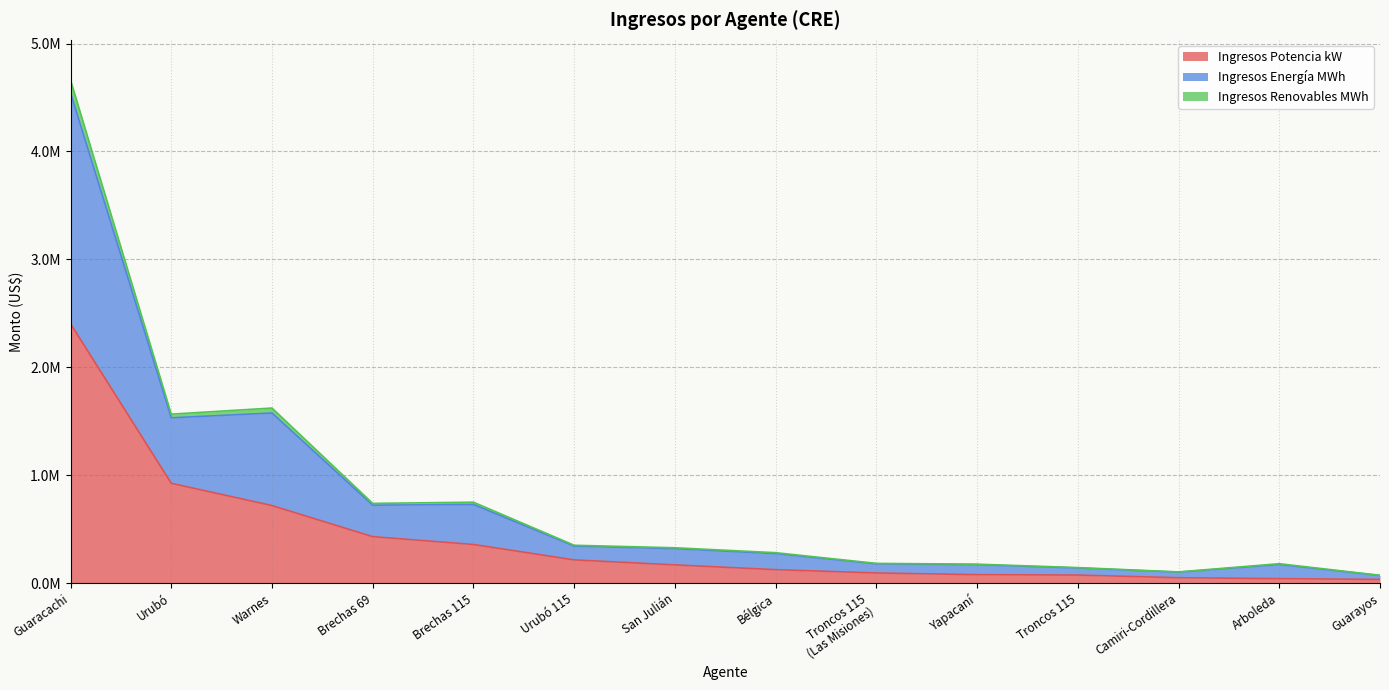

Reading left to right, extract all data points from this chart.

Ingresos Potencia kW: Guaracachi=2403421.9	Urubó=925027.1	Urubó 115=215157.5	Arboleda=41366.6	Warnes=718593.7	Brechas 69=430324.5	Brechas 115=358078.1	Troncos 115=74552.6	Troncos 115
(Las Misiones)=93914.6	Yapacaní=78362.6	Bélgica=124625.4	San Julián=168773.6	Camiri-Cordillera=50042.5	Guarayos=34319.3
Ingresos Energía MWh: Guaracachi=2139585.9	Urubó=606699.0	Urubó 115=128220.2	Arboleda=130975.3	Warnes=857557.4	Brechas 69=291627.8	Brechas 115=370960.1	Troncos 115=65475.5	Troncos 115
(Las Misiones)=84335.5	Yapacaní=92191.0	Bélgica=148945.4	San Julián=150172.8	Camiri-Cordillera=51387.7	Guarayos=36030.2
Ingresos Renovables MWh: Guaracachi=118380.9	Urubó=33836.2	Urubó 115=7397.3	Arboleda=7537.6	Warnes=46133.1	Brechas 69=16825.2	Brechas 115=20747.7	Troncos 115=3711.4	Troncos 115
(Las Misiones)=4576.3	Yapacaní=5025.5	Bélgica=8384.3	San Julián=8630.6	Camiri-Cordillera=2319.1	Guarayos=1980.3